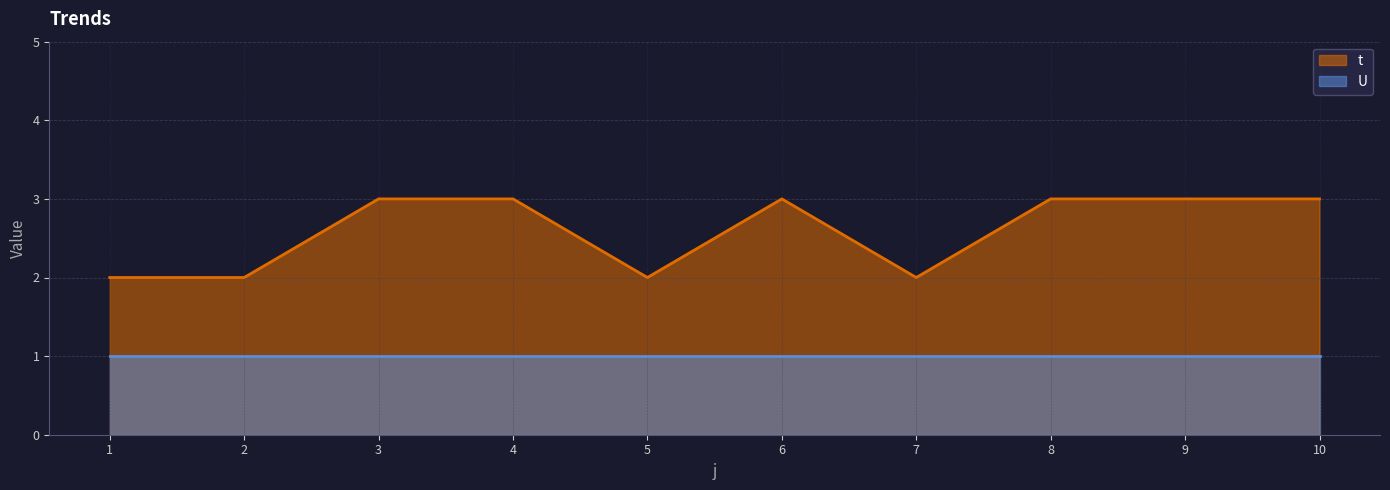

Between 8 and 1, which is larger?

8